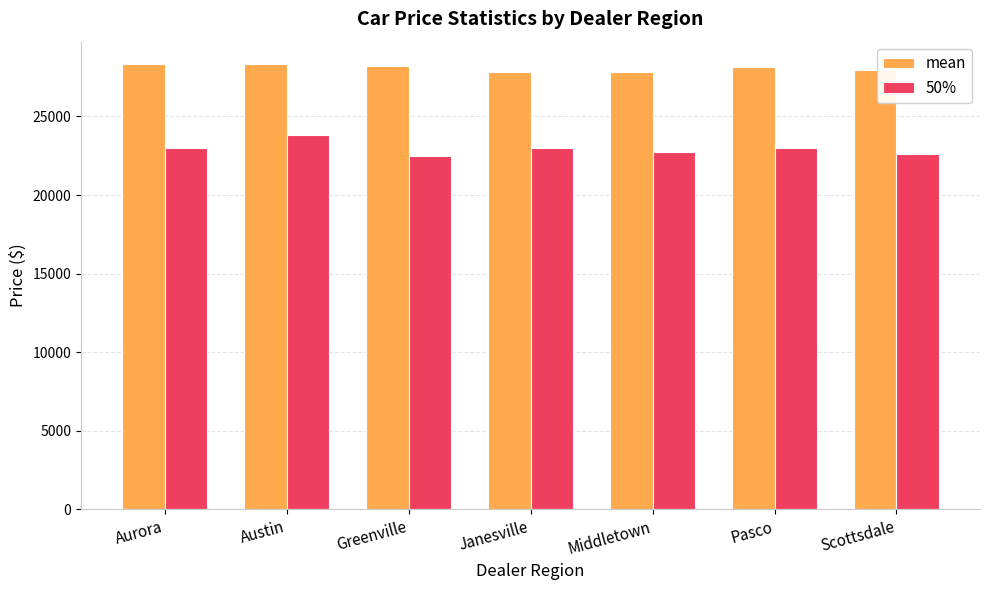

What is the greatest value displayed?

28341.6